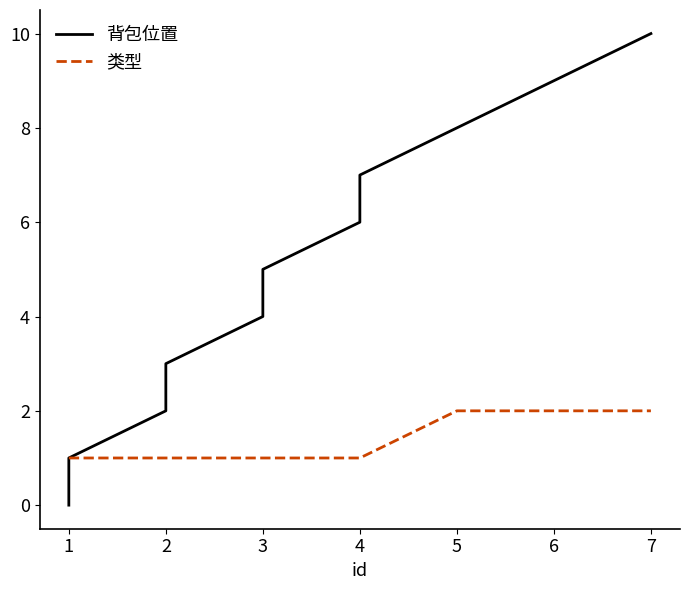

Reading left to right, extract all data points from this chart.

背包位置: 0	1	2	3	4	5	6	7	8	9	10
类型: 1	1	1	1	1	1	1	1	2	2	2